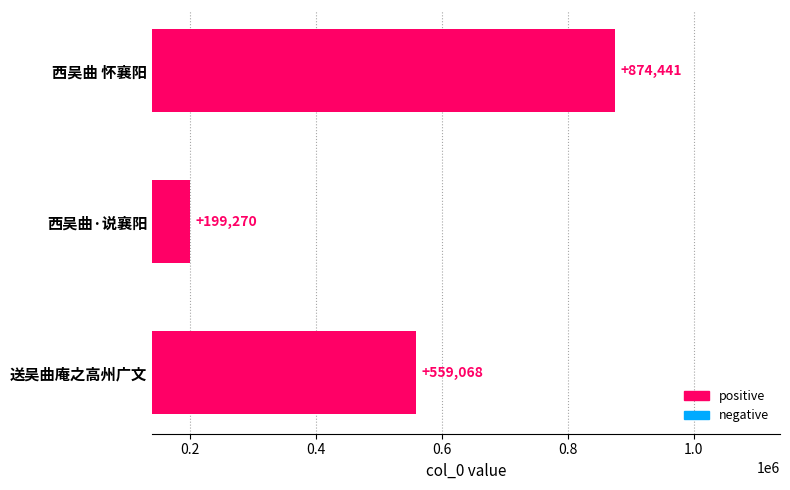

Rank the categories by value from lowest to highest.

西吴曲·说襄阳, 送吴曲庵之高州广文, 西吴曲 怀襄阳